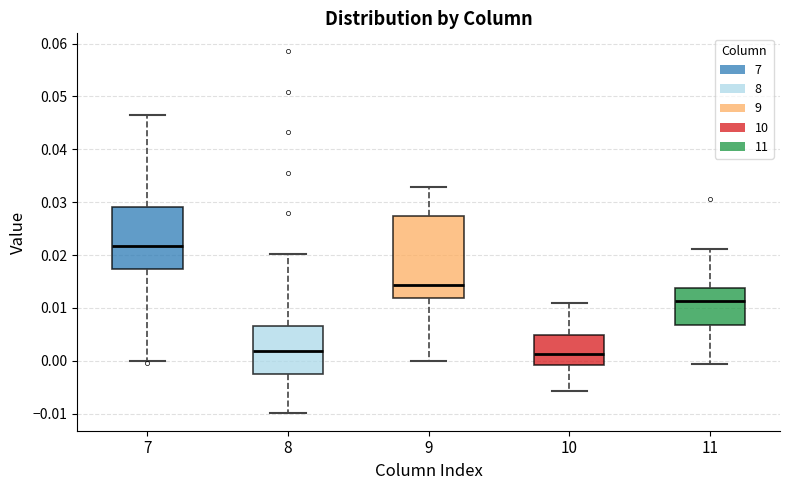

Reading left to right, transcribe this box plot: for each box, give where its median line is, the range the box spans, and where its two whiskers end, as read against the y-axis. The values are not printed on the chart, so give them approximately, as read against the axis.

7: median 0.022, box 0.017 to 0.029, whiskers 0.000 to 0.047
8: median 0.002, box -0.003 to 0.007, whiskers -0.010 to 0.020
9: median 0.014, box 0.012 to 0.027, whiskers 0.000 to 0.033
10: median 0.001, box -0.001 to 0.005, whiskers -0.006 to 0.011
11: median 0.011, box 0.007 to 0.014, whiskers -0.001 to 0.021